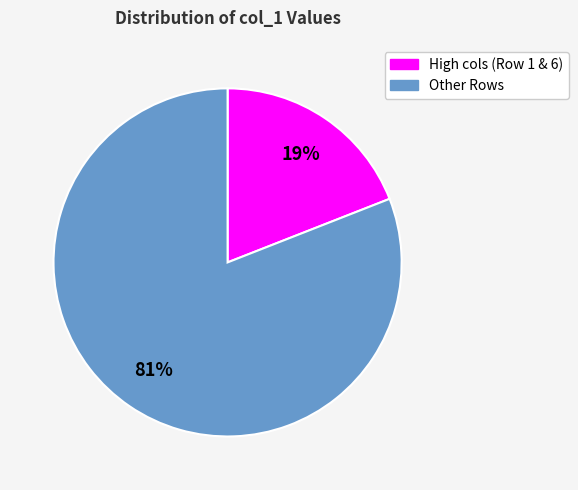

To the nearest percent, what is the average slice percentage?

50%